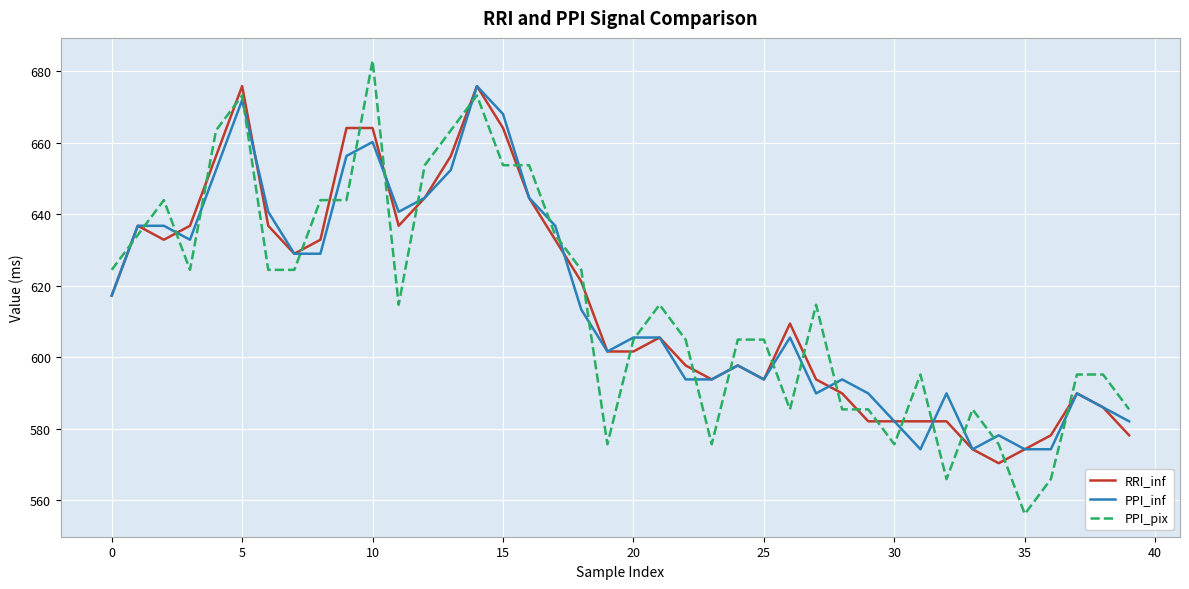

What is the maximum value for RRI_inf?

675.8